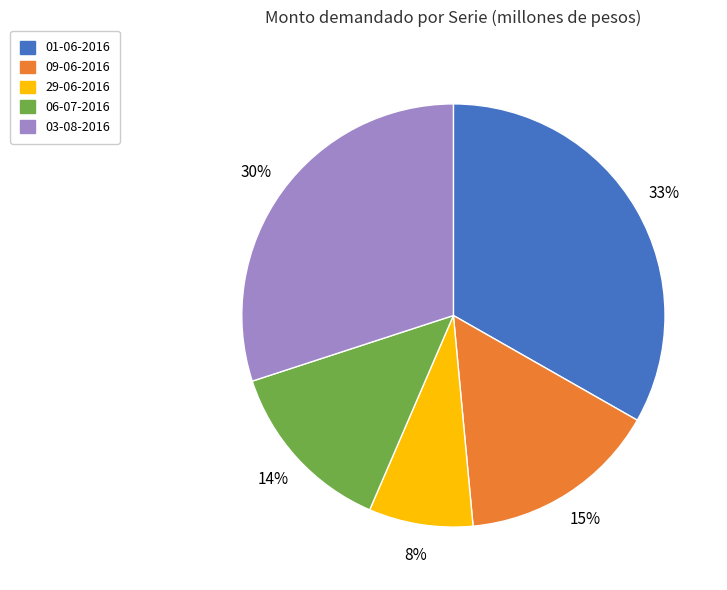

Does 01-06-2016 represent more than half of the total?

No